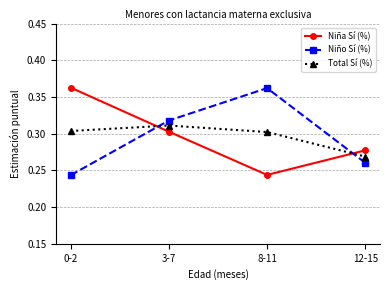

Count the number of data series in this chart.

3